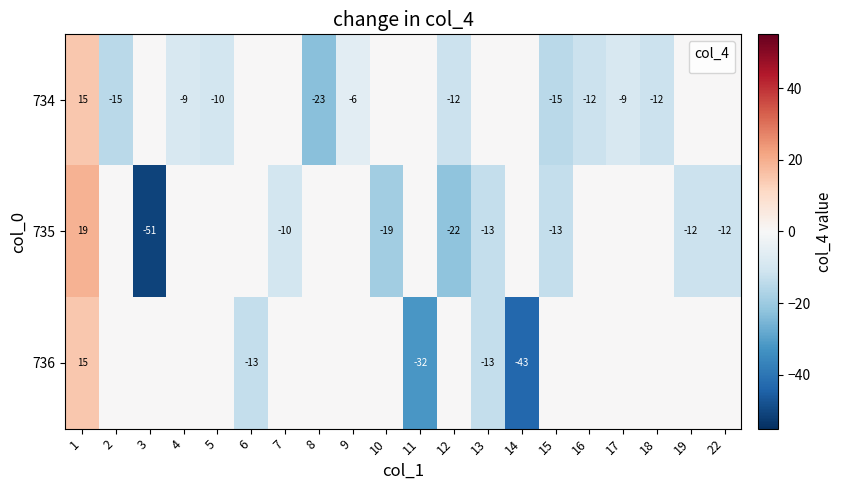

The 736 series shows 15 at 1. True or false?

True